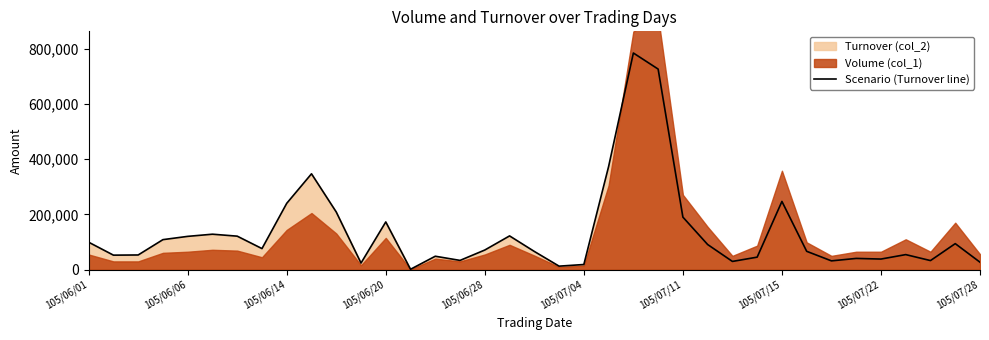

The chart shows a value of 91070 at 105/06/06. True or false?

False